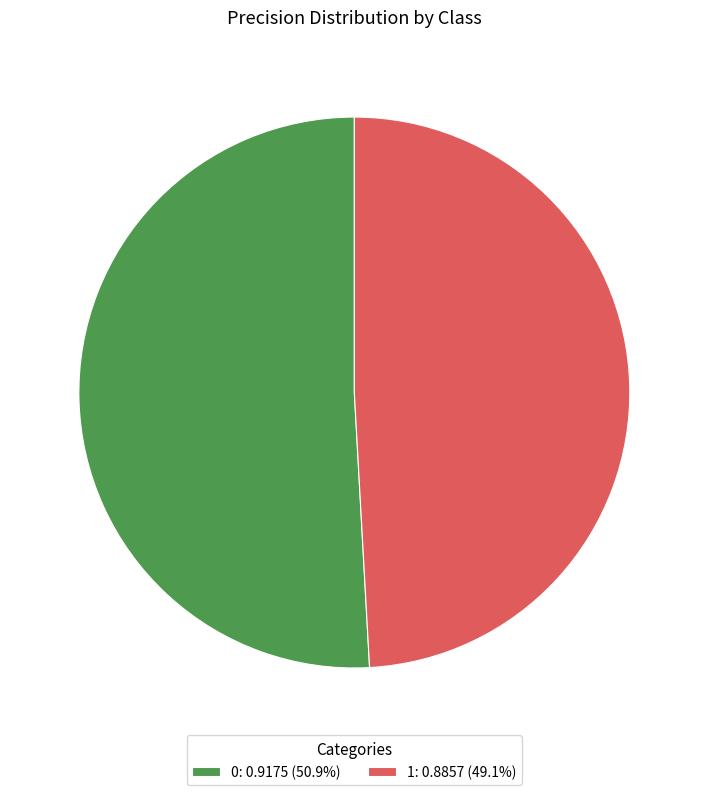

Rank the categories by value from highest to lowest.

0, 1